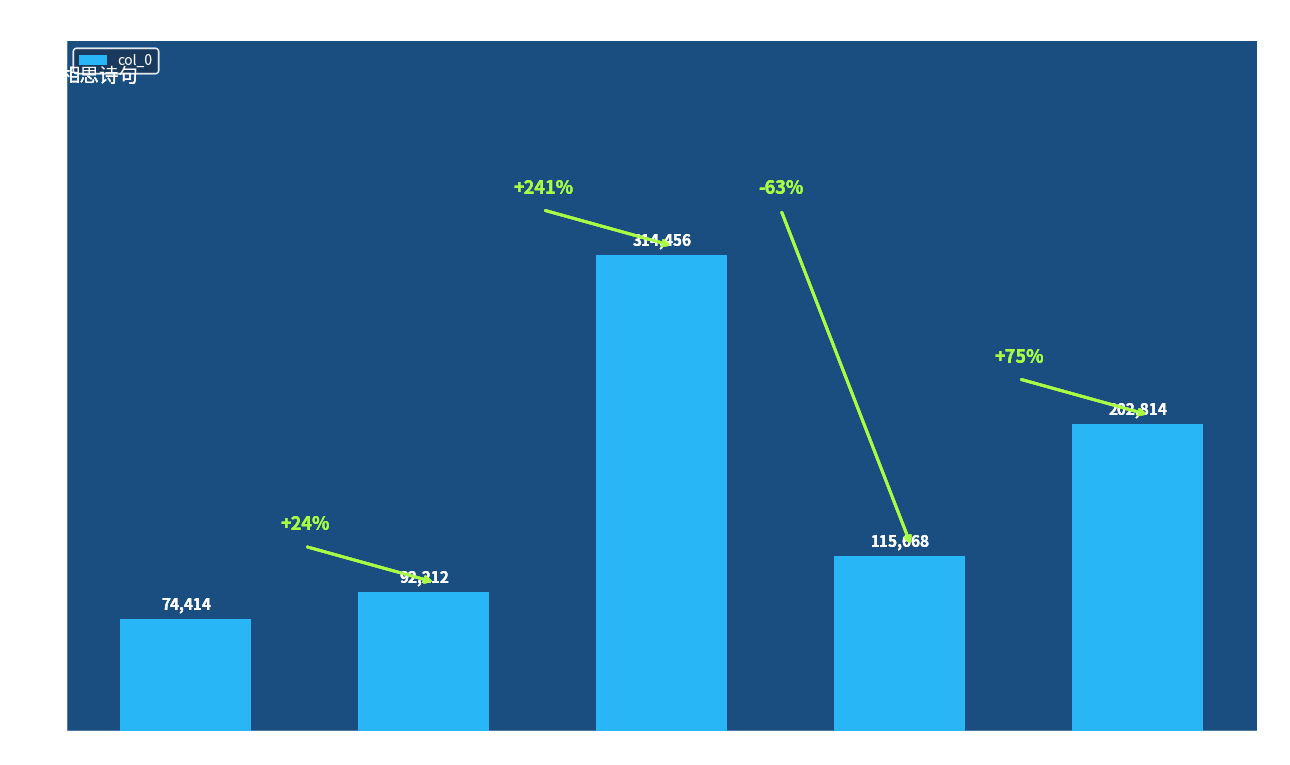

What is the maximum value shown in the chart?

314456